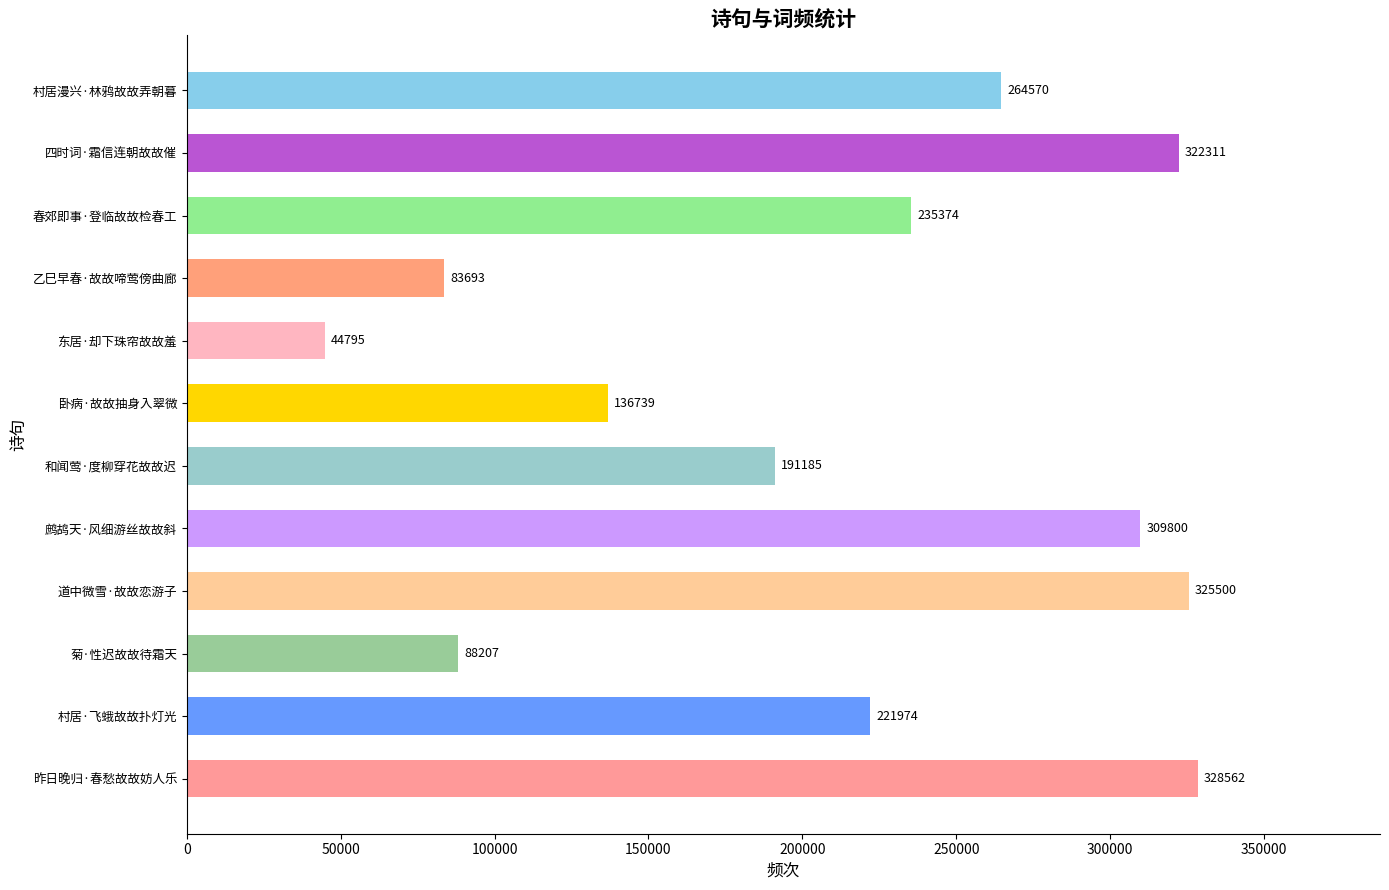

What is the sum of the values at 村居·飞蛾故故扑灯光 and 卧病·故故抽身入翠微?

358713